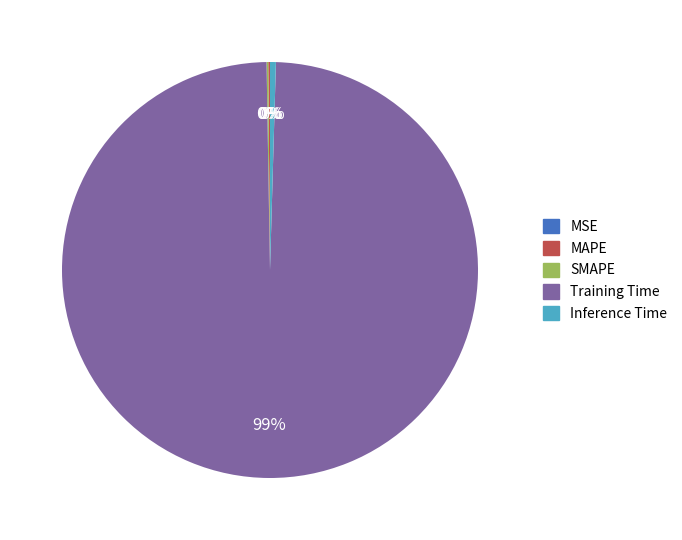

Which category has the biggest portion of the pie?

Training Time